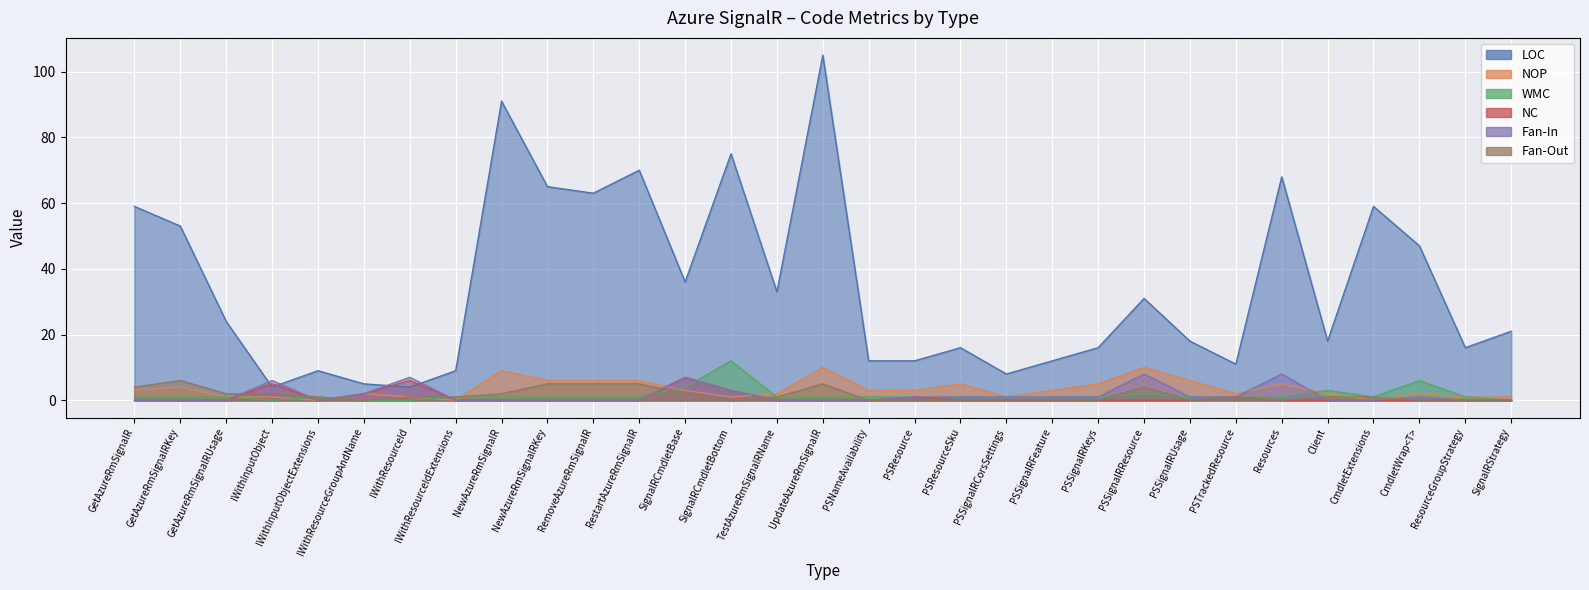

How many interior local peaks does the Fan-In series have?

6